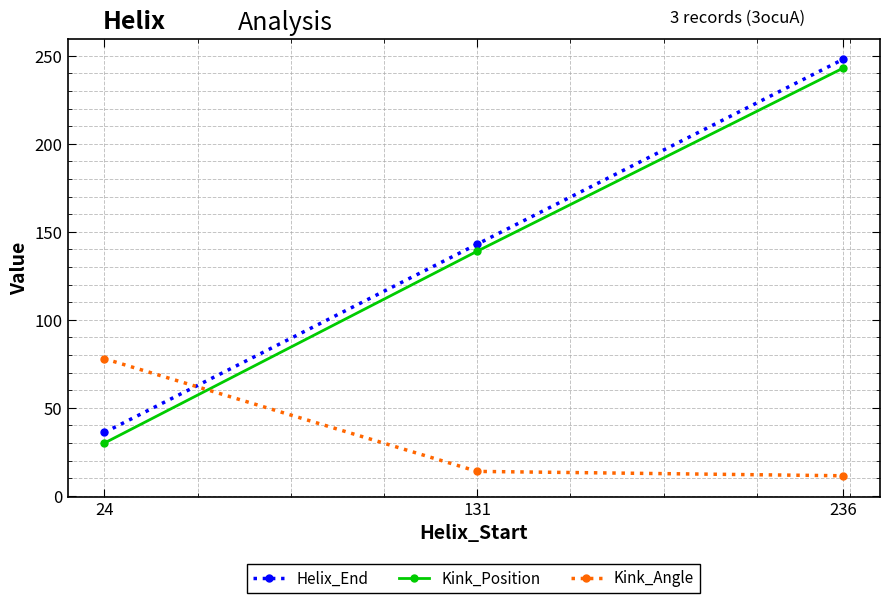

What is the sum of the Helix_End values at 24 and 131?

179.0